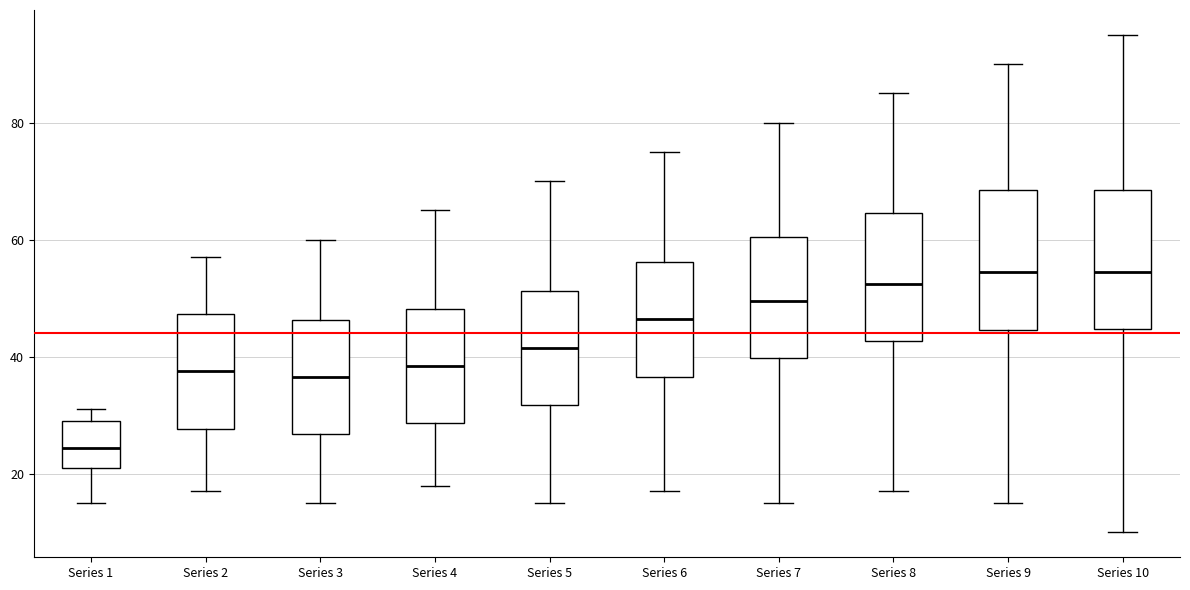

Reading left to right, transcribe this box plot: for each box, give where its median line is, the range the box spans, and where its two whiskers end, as read against the y-axis. The values are not printed on the chart, so give them approximately, as read against the axis.

Series 1: median 24, box 22 to 30, whiskers 16 to 32
Series 2: median 38, box 28 to 48, whiskers 18 to 58
Series 3: median 36, box 26 to 46, whiskers 16 to 60
Series 4: median 38, box 28 to 48, whiskers 18 to 66
Series 5: median 42, box 32 to 52, whiskers 16 to 70
Series 6: median 46, box 36 to 56, whiskers 18 to 76
Series 7: median 50, box 40 to 60, whiskers 16 to 80
Series 8: median 52, box 42 to 64, whiskers 18 to 86
Series 9: median 54, box 44 to 68, whiskers 16 to 90
Series 10: median 54, box 44 to 68, whiskers 10 to 96